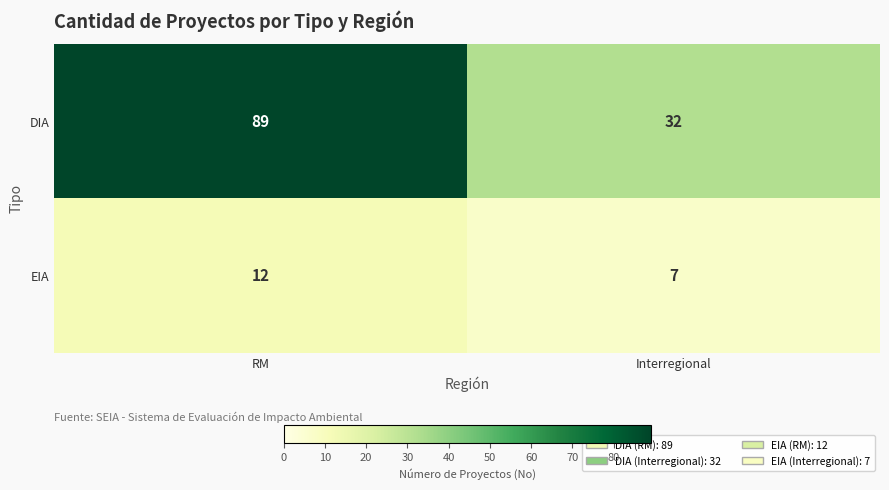

List the series in order of their peak value, lowest first.

EIA, DIA